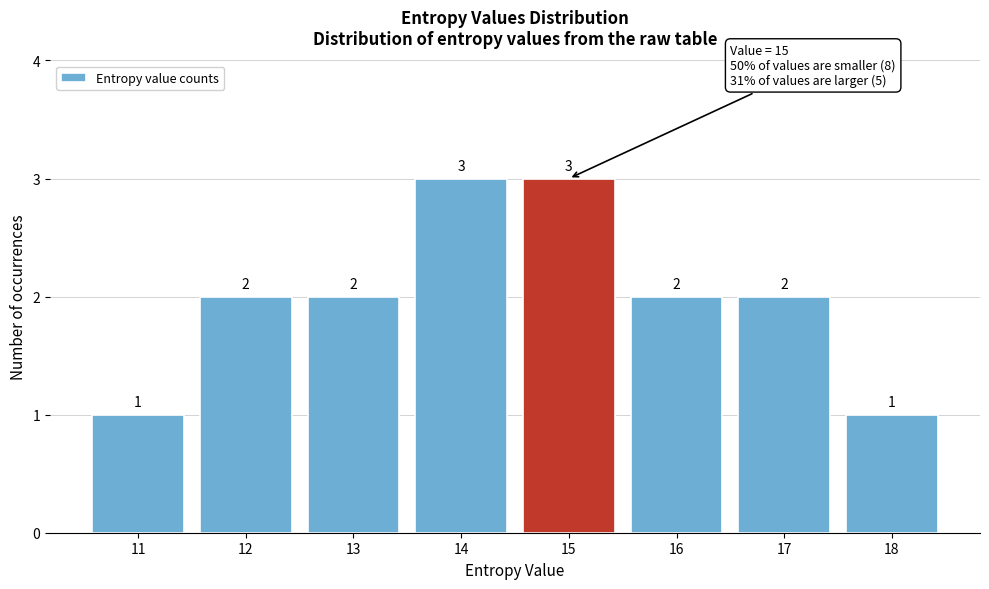

Reading left to right, extract all data points from this chart.

11=1	12=2	13=2	14=3	15=3	16=2	17=2	18=1